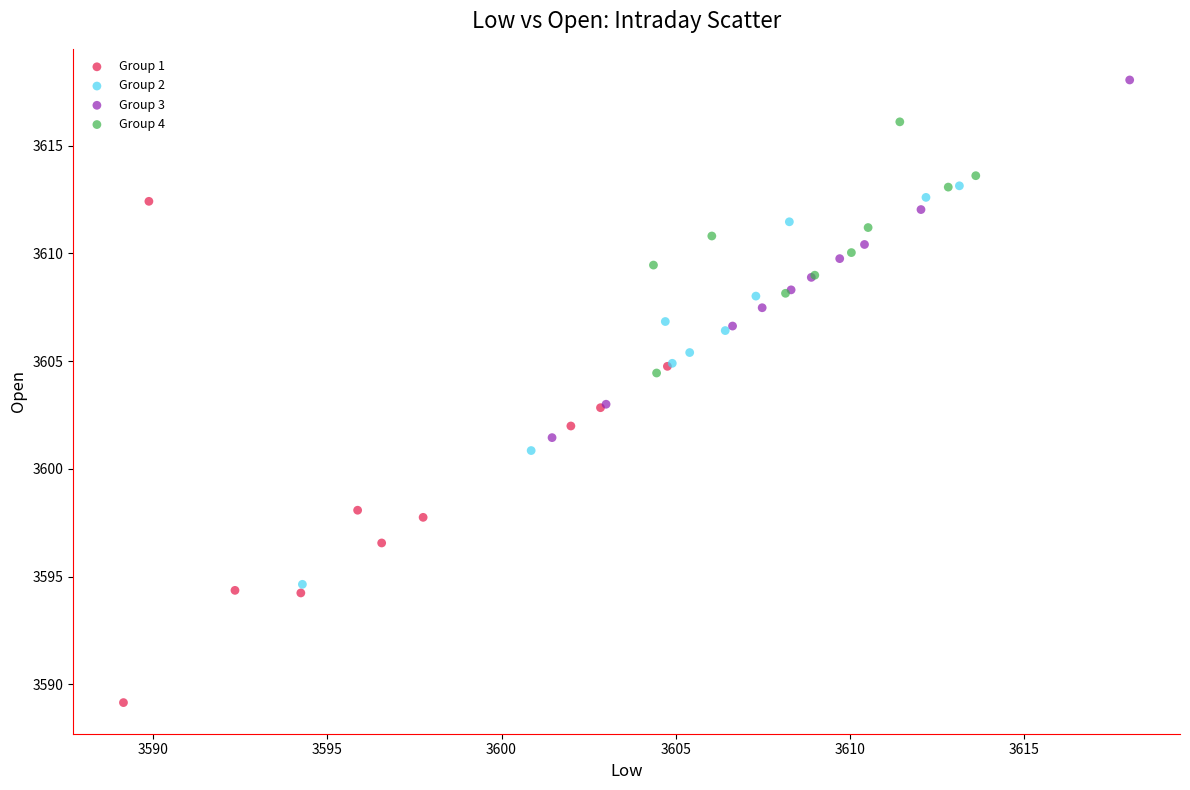

Which series has the largest Y range (max minus min)?

Group 1